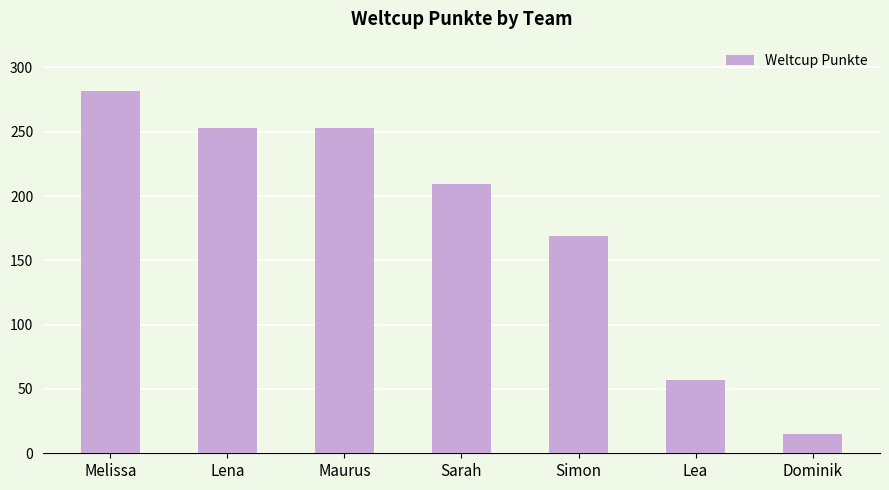

The chart shows a value of 359 at Lena. True or false?

False